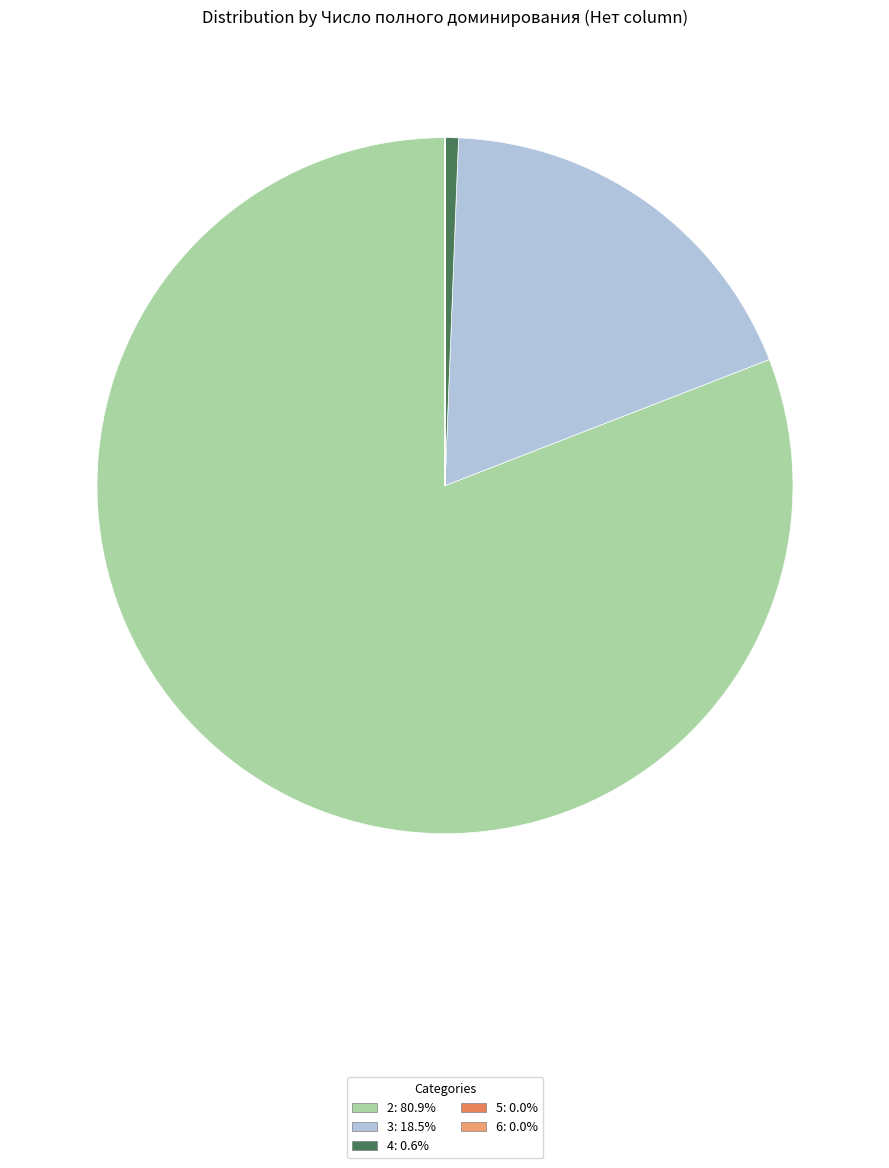

What is the ratio of the value at 2 to the value at 6?

902188.3